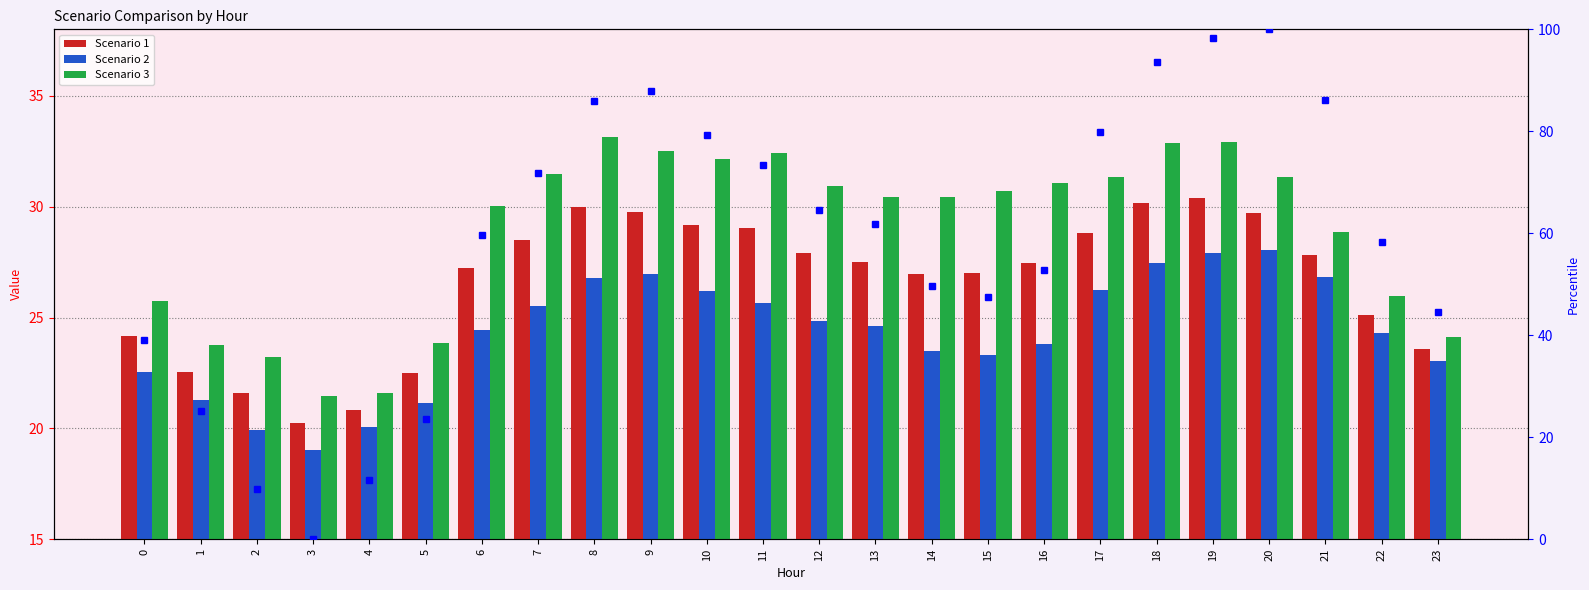

Which series has the largest range (max minus min)?

Scenario 2 percentile